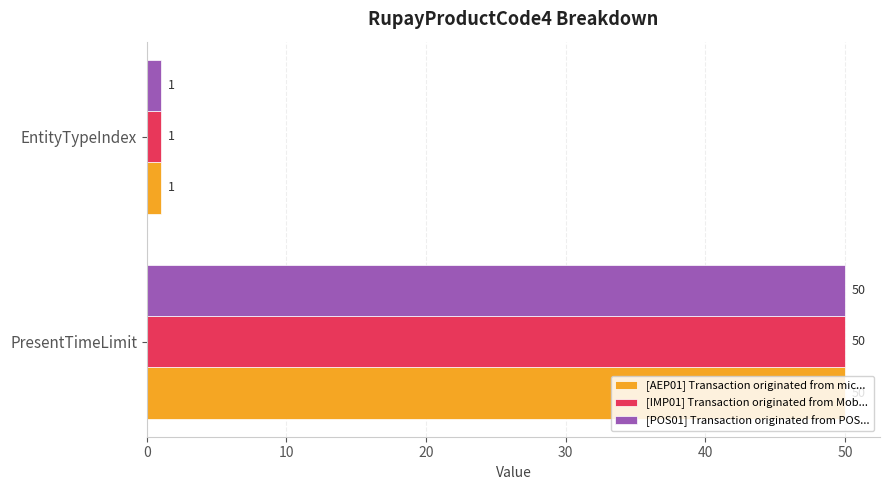

What is the difference between the [AEP01] Transaction originated from mic... values at PresentTimeLimit and EntityTypeIndex?

49